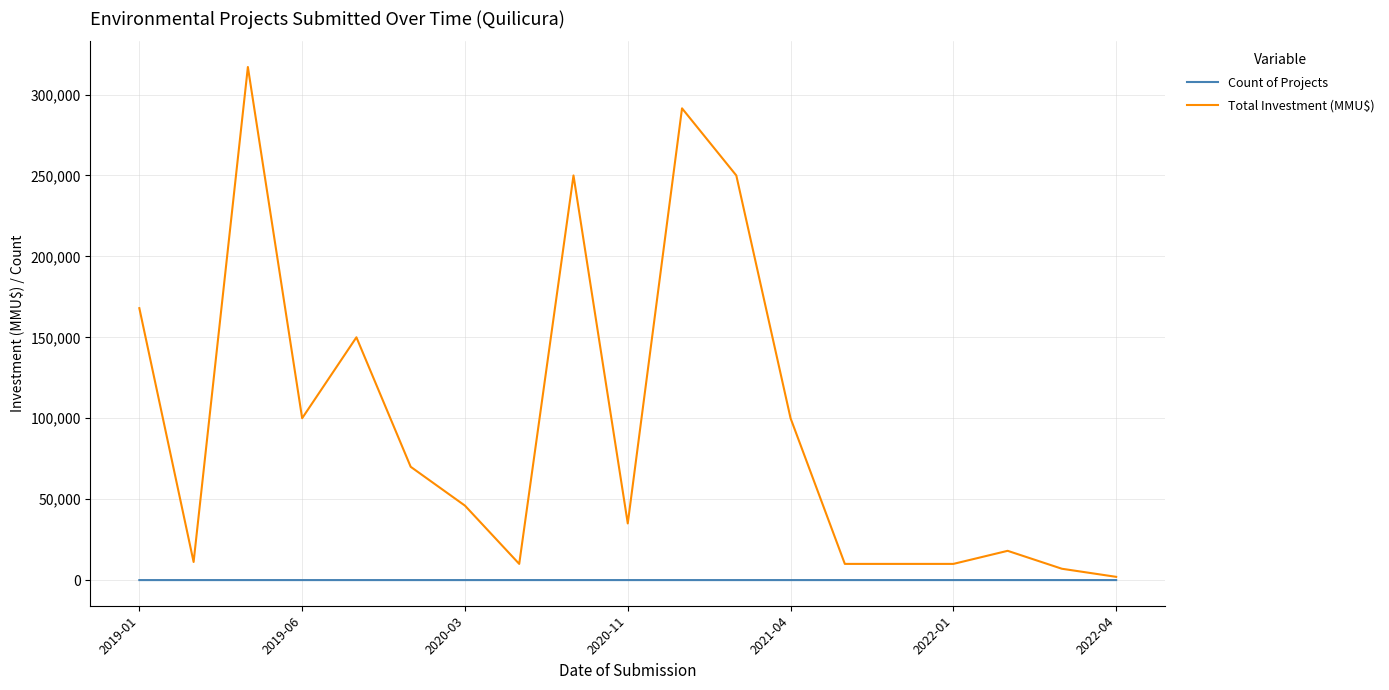

Which series has the largest total across all categories?

Total Investment (MMU$)